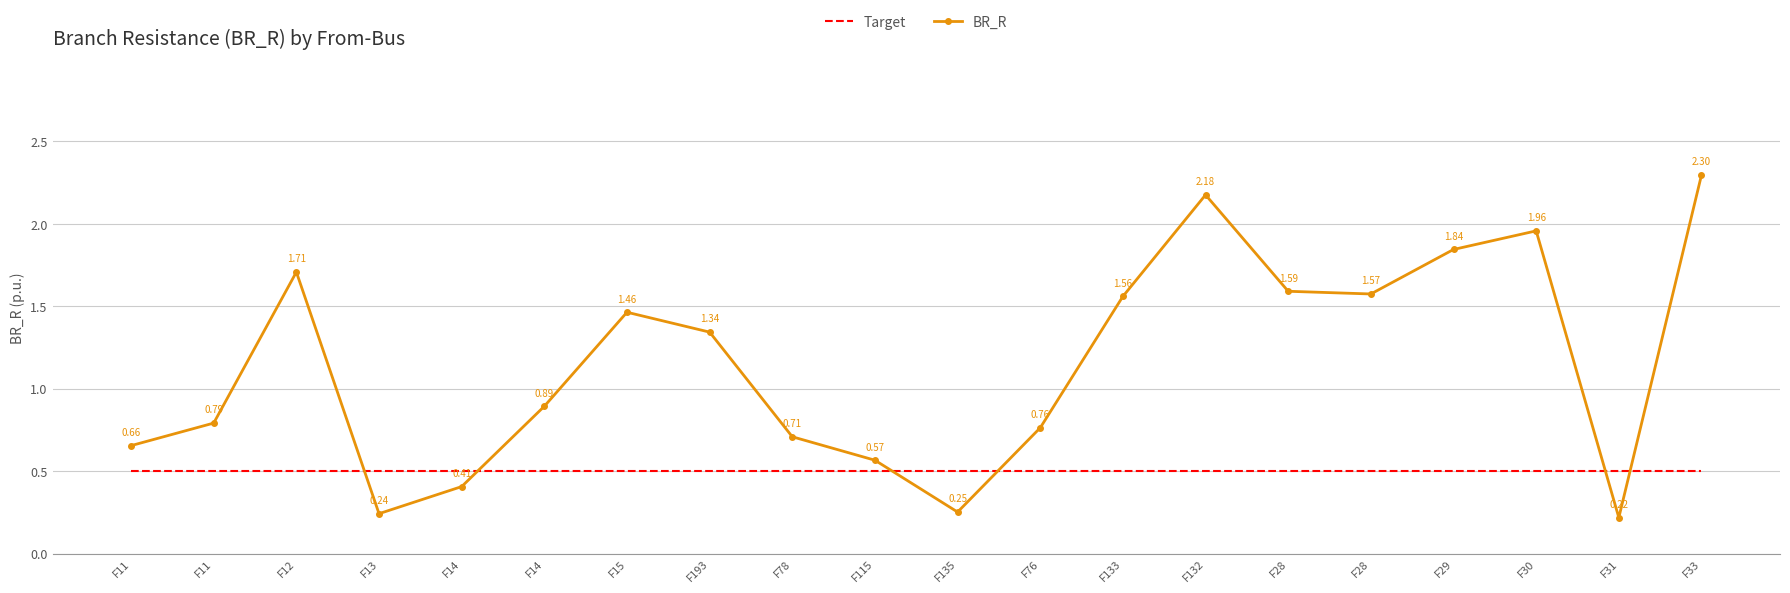

What are all the series names shown in the legend?

Target, BR_R